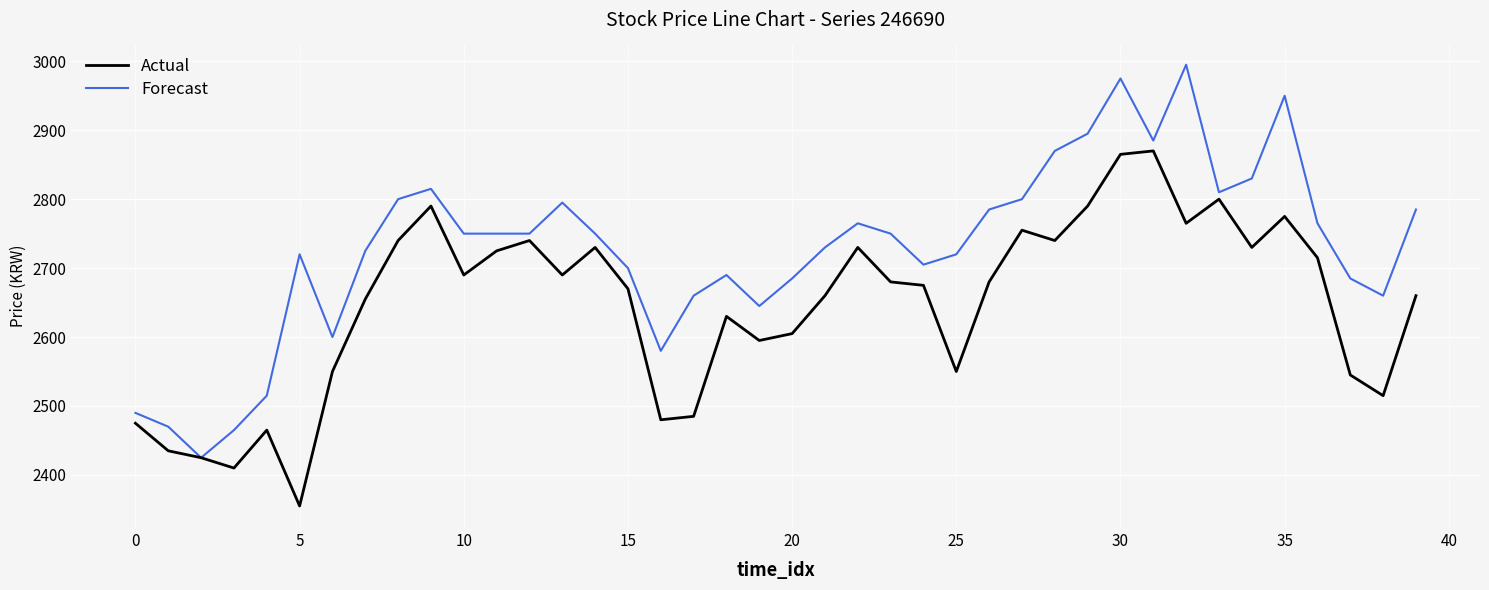

What are all the series names shown in the legend?

Actual, Forecast